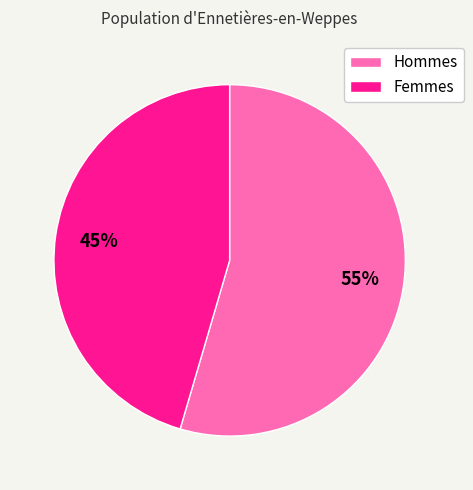

Which category accounts for the majority?

Hommes